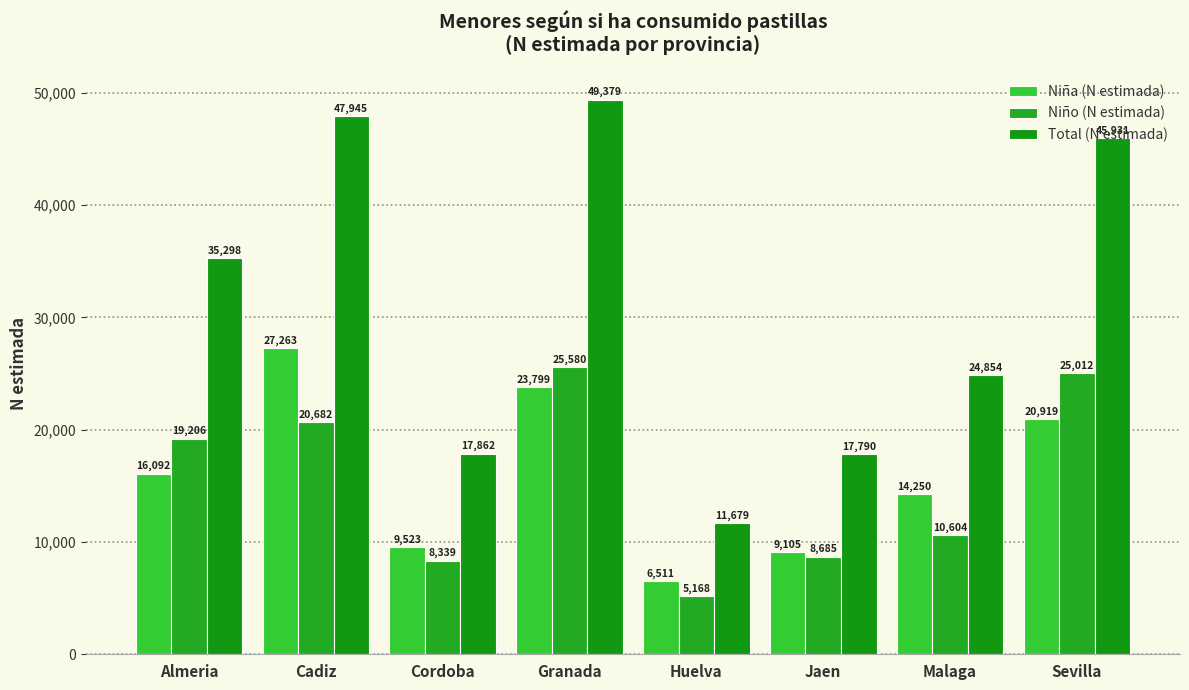

What is the maximum value shown in the chart?

49379